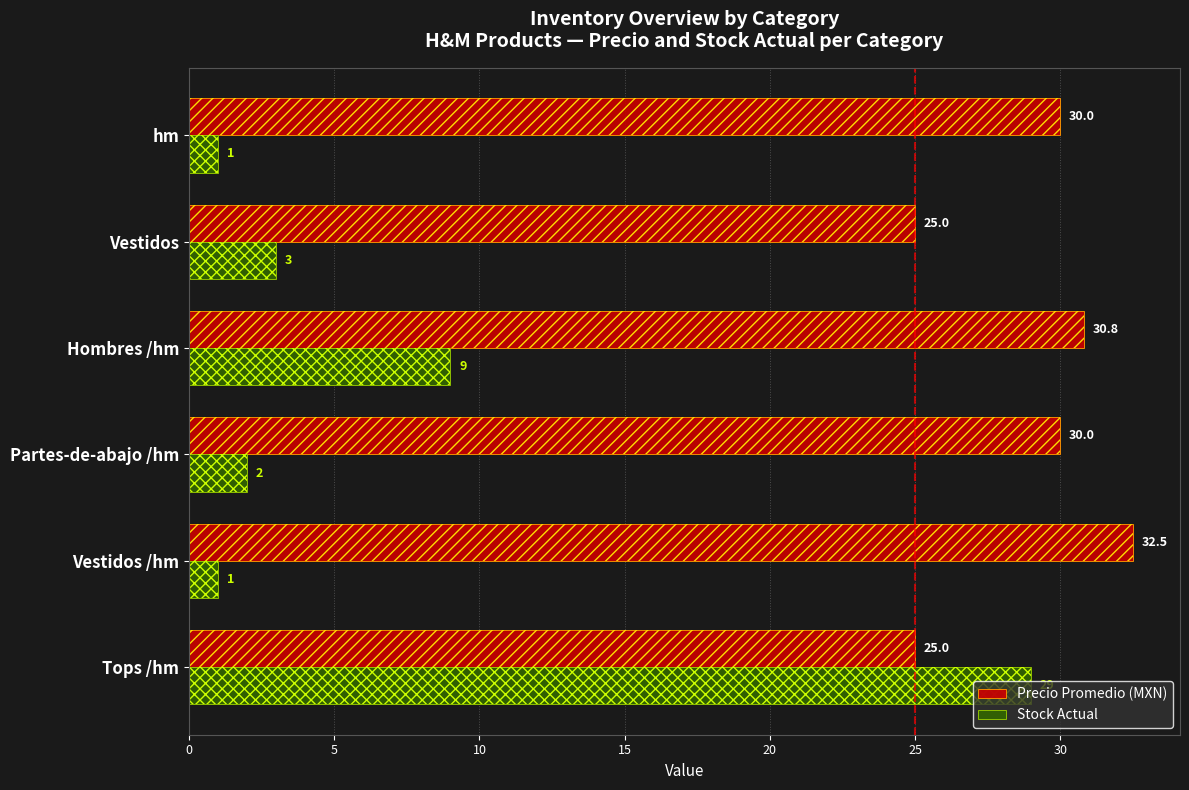

Does the chart contain any negative values?

No